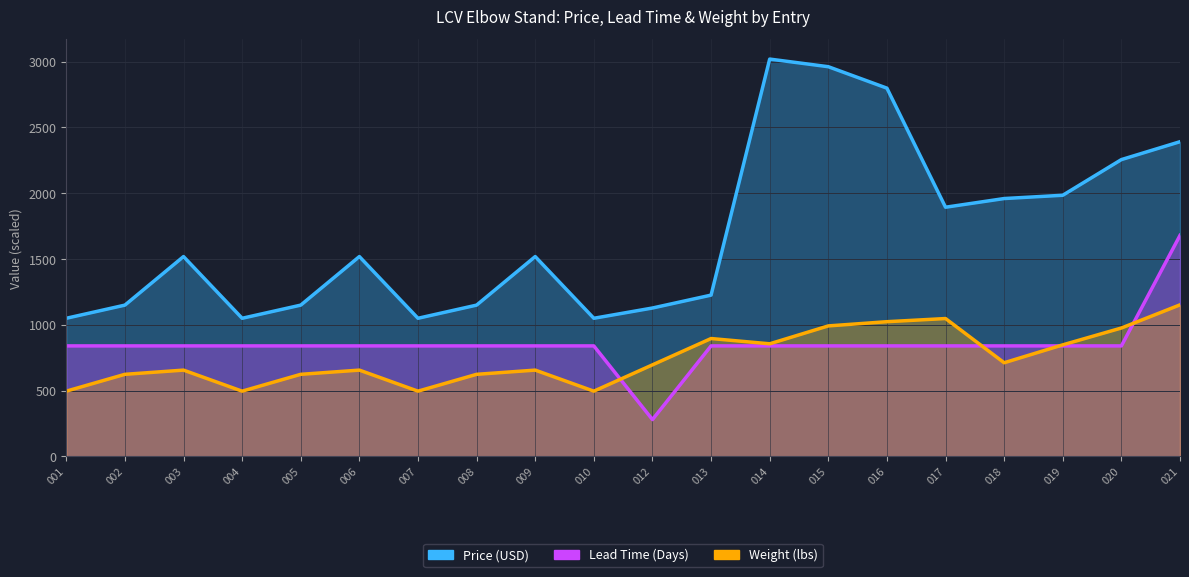

Which series ends up on top after the final intersection of Lead Time (Days) and Weight (lbs)?

Lead Time (Days)